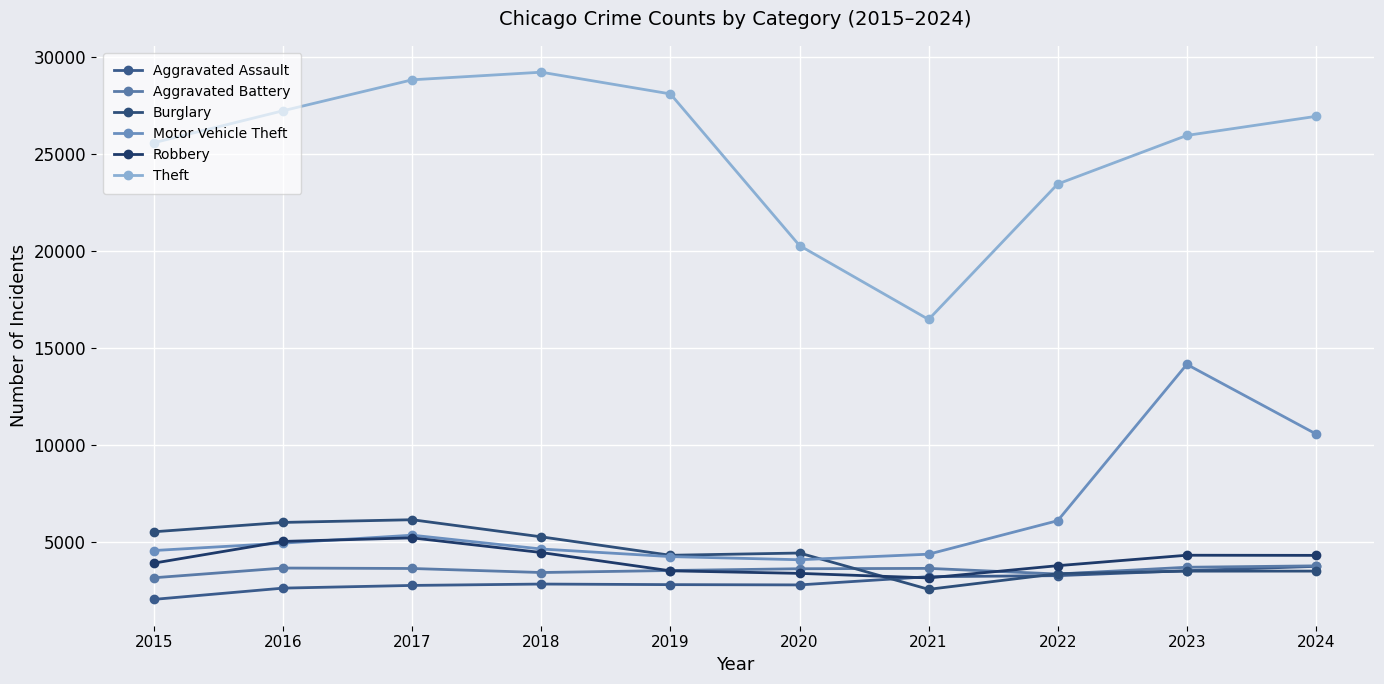

True or false: Aggravated Battery and Theft cross at least once.

False